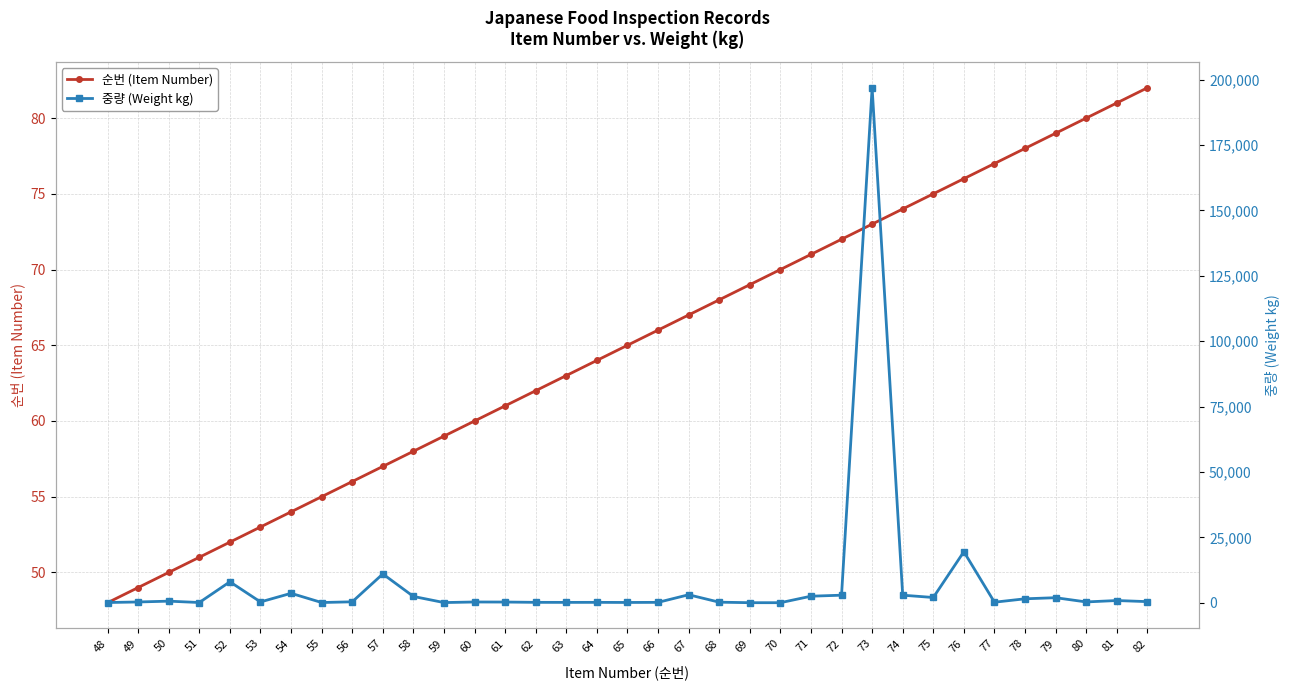

What is the smallest value displayed?

9